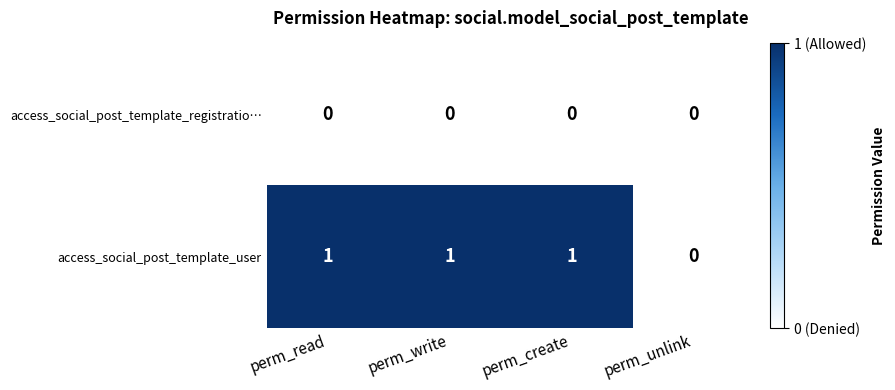

Rank the series by their average value, from lowest to highest.

access_social_post_template_registratio…, access_social_post_template_user